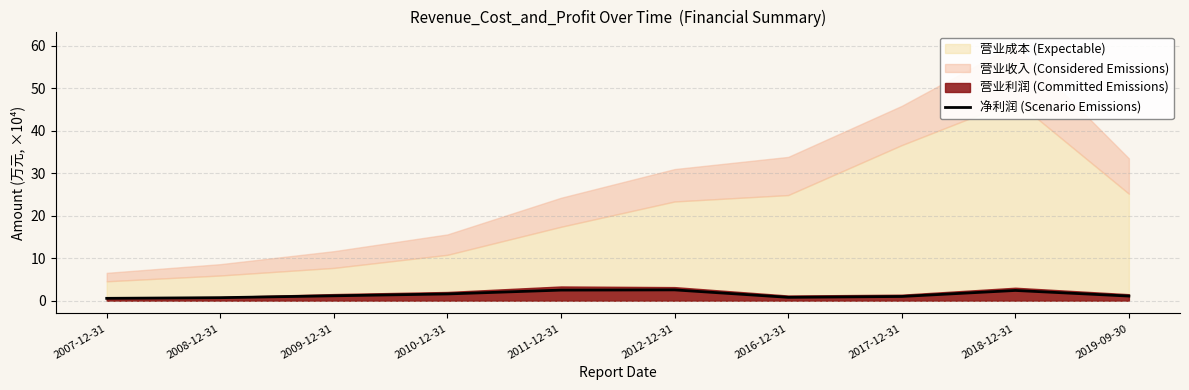

How many points are lower than both their immediate neighbors (excluding endpoints)?

1